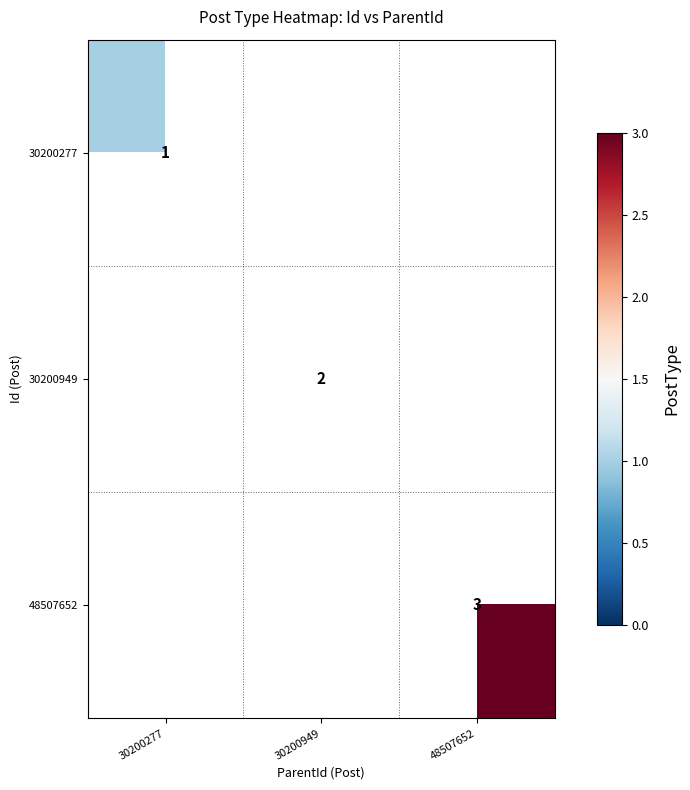

How many data points does each series have?

3